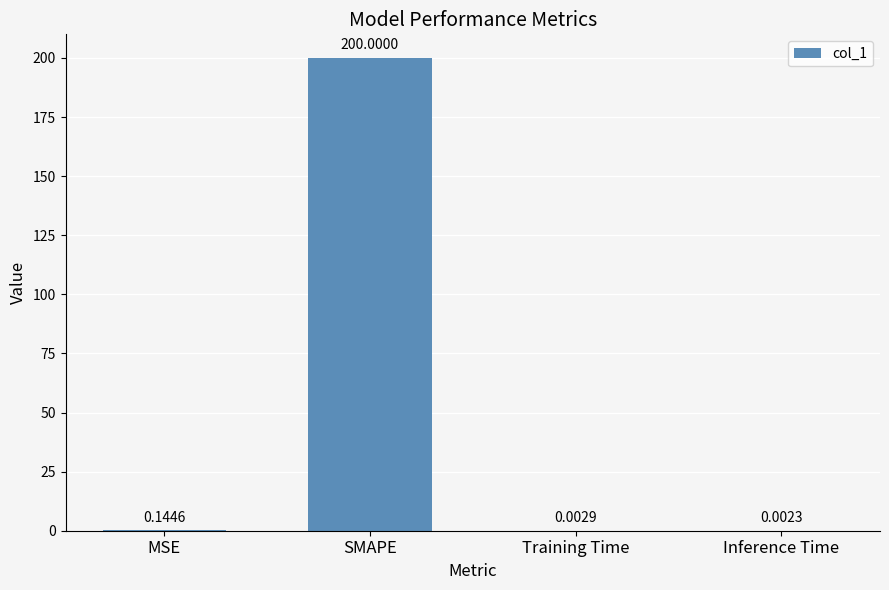

Between Inference Time and SMAPE, which is larger?

SMAPE